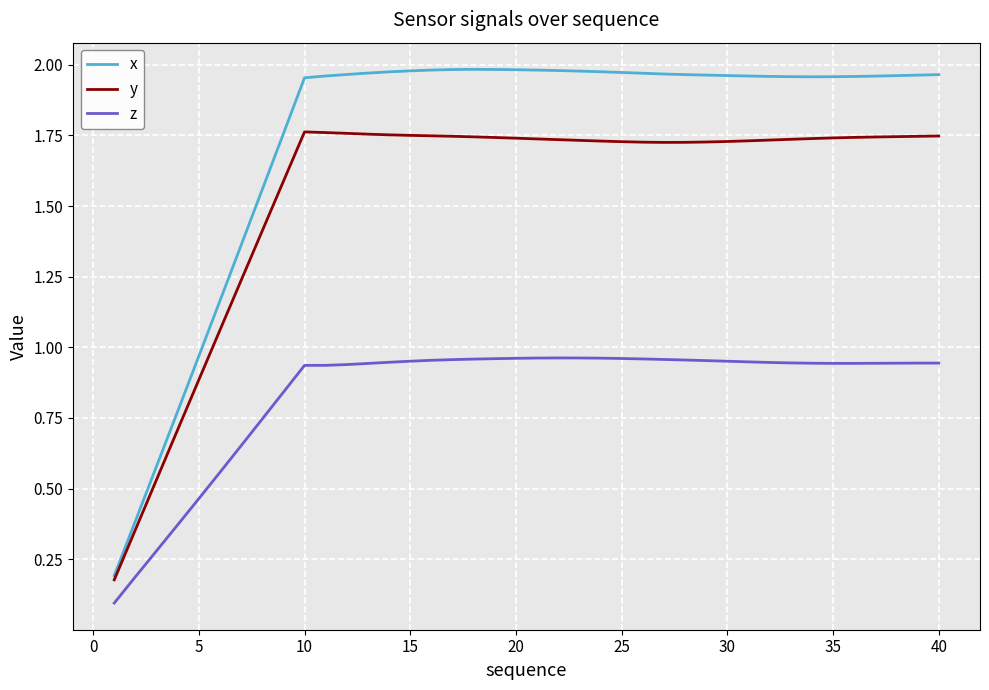

Which series has the largest range (max minus min)?

x